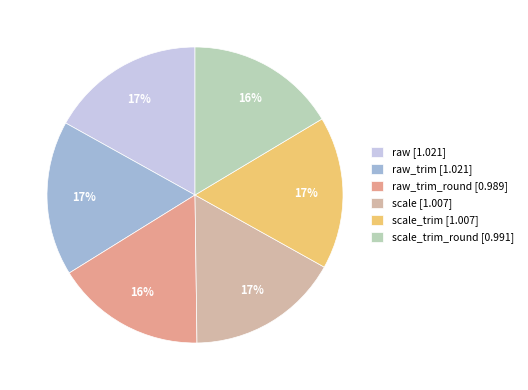

To the nearest percent, what is the average slice percentage?

17%